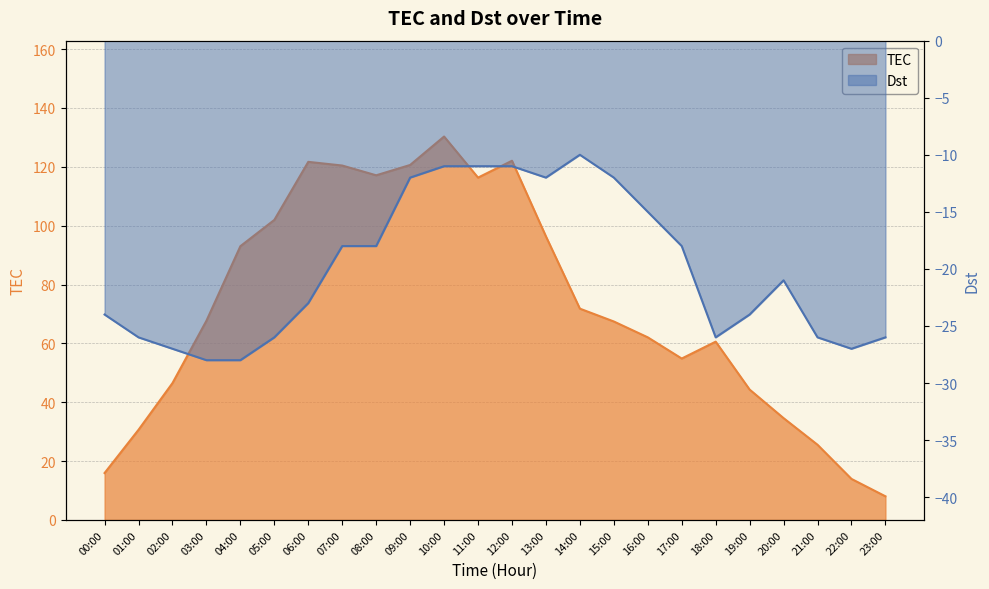

What is the difference between the Dst values at 11:00 and 16:00?

4.0